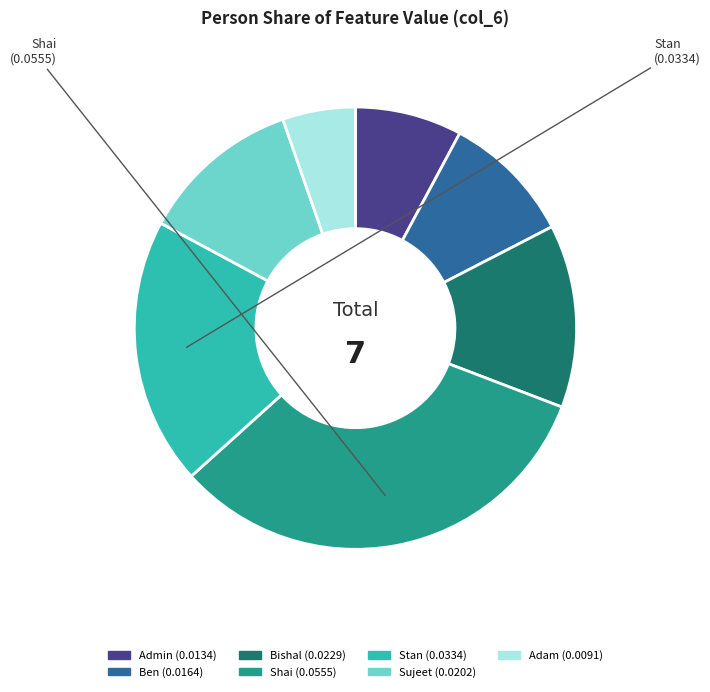

How many slices are in this pie chart?

7